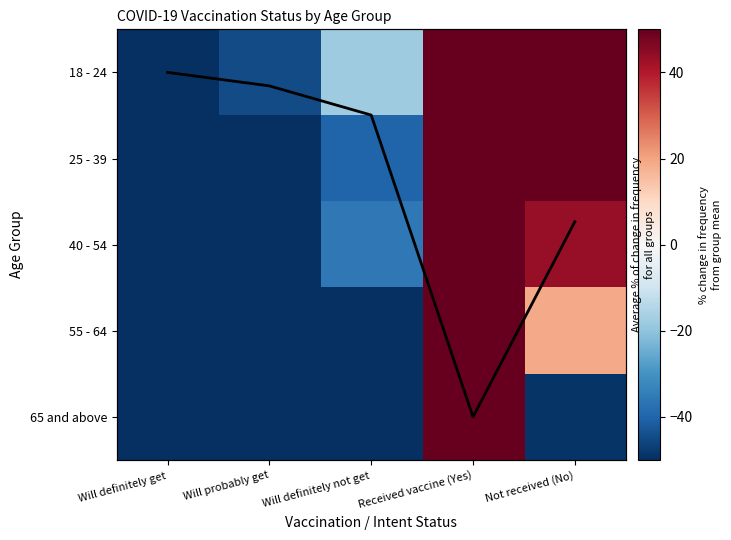

How many data points in 65 and above are above -72?

2